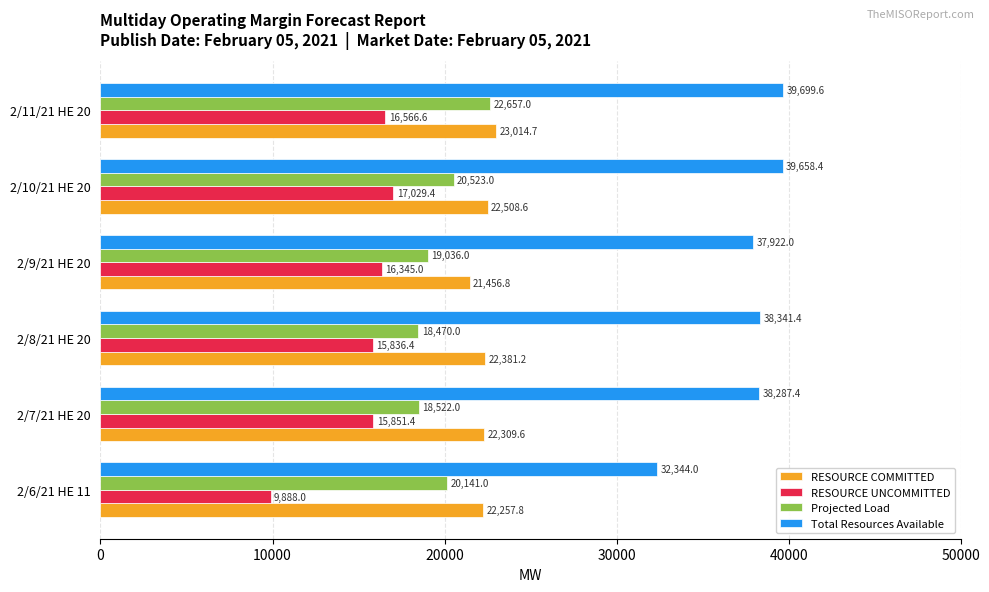

How many data points in RESOURCE COMMITTED are less than 22381?

3